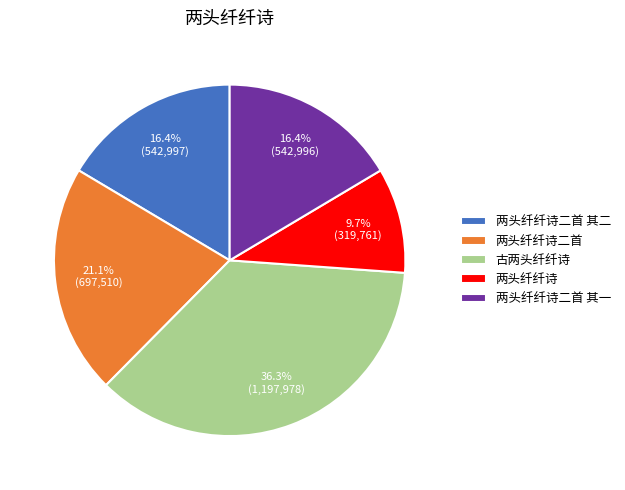

To the nearest percent, what portion does 两头纤纤诗 represent?

10%